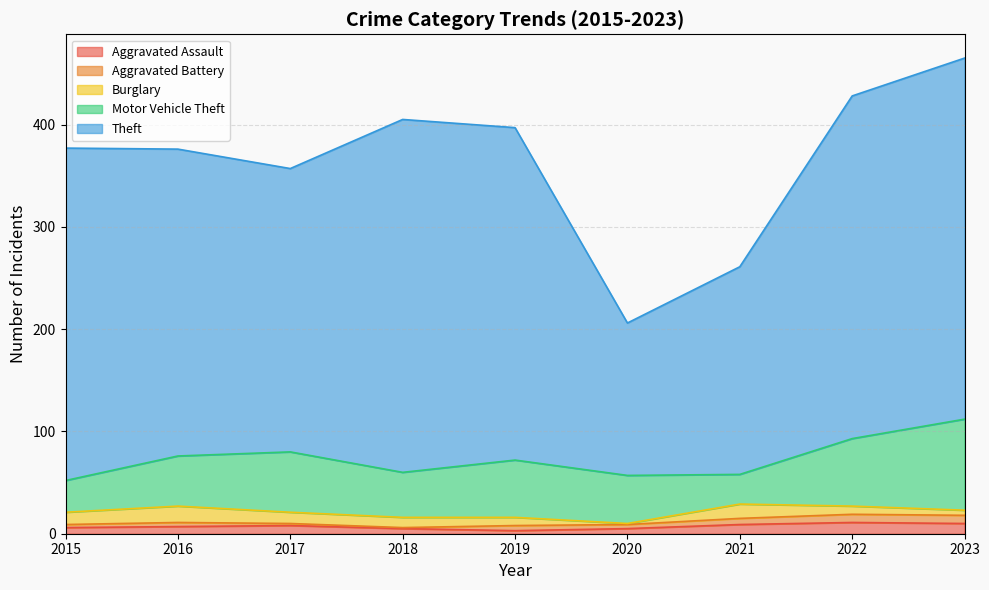

Does the chart display data point markers on the line(s)?

No